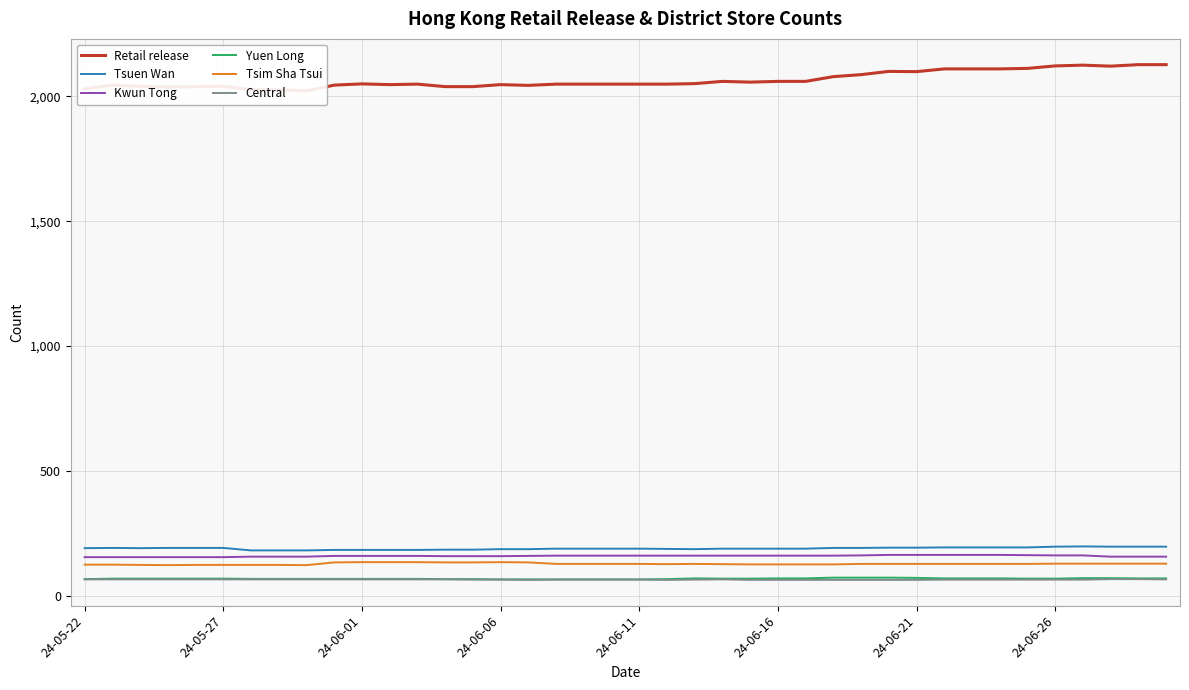

True or false: Yuen Long and Tsuen Wan cross at least once.

False